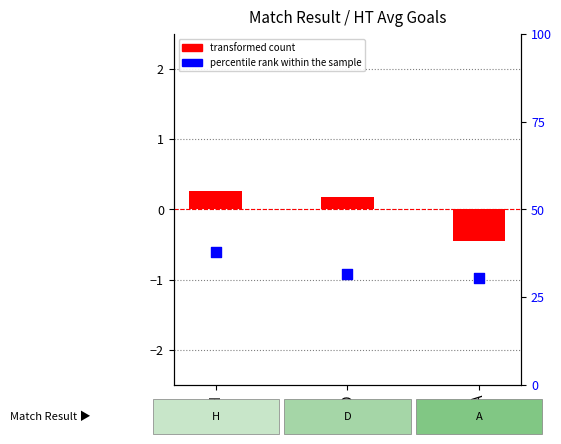

What is the total value across all series at D?

-0.7